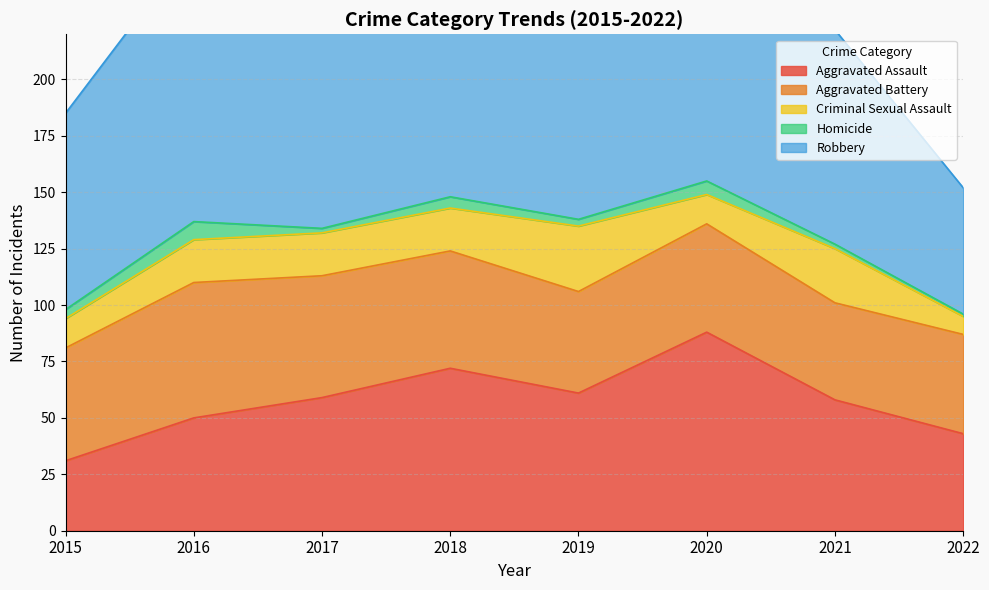

What is the value of the Criminal Sexual Assault point at the 3rd from the left?

19